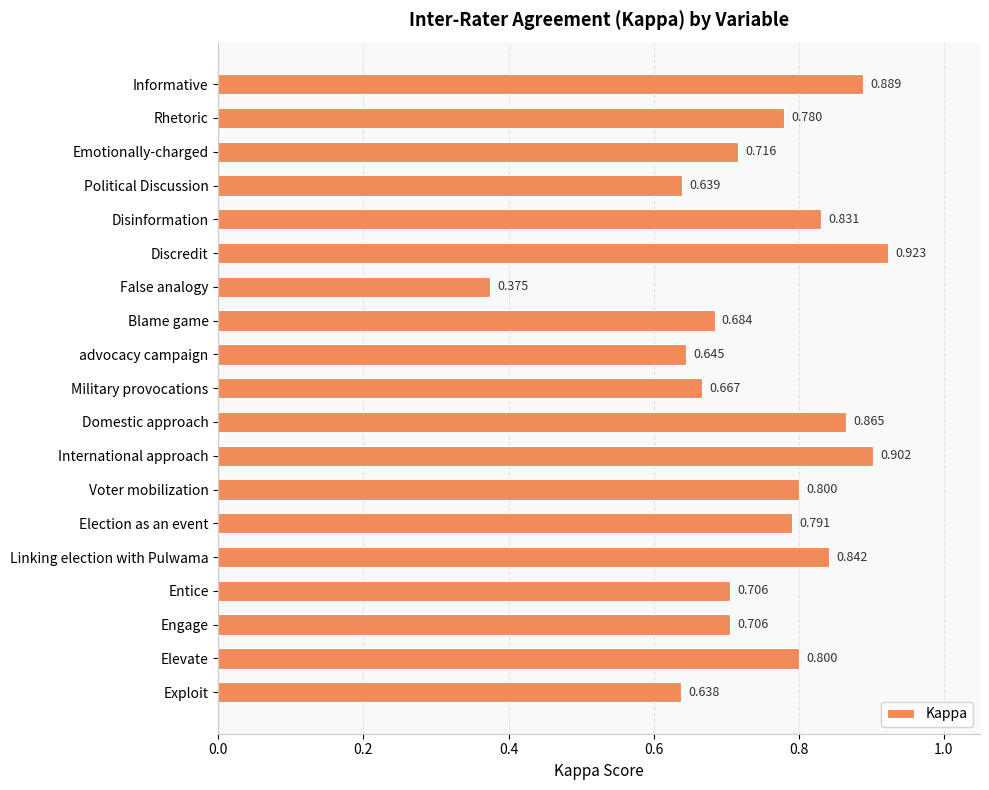

Does the chart contain stacked bars?

No